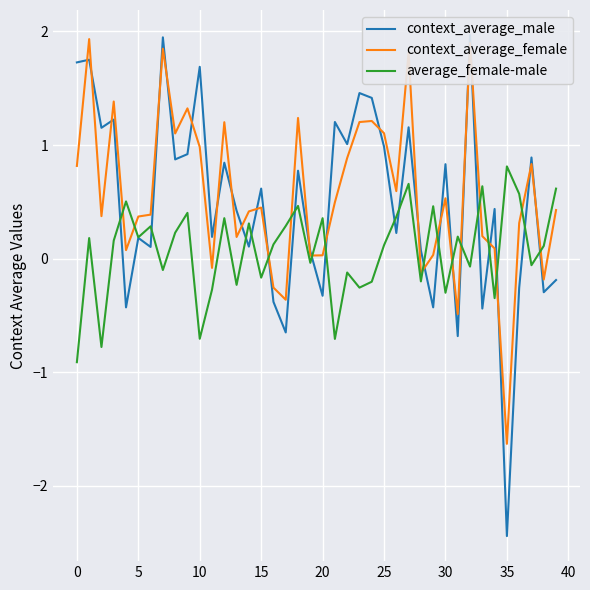

True or false: average_female-male has a value of 0.2 at 5.

True